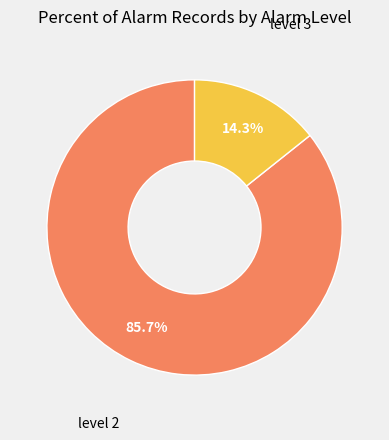

How many slices are in this pie chart?

2